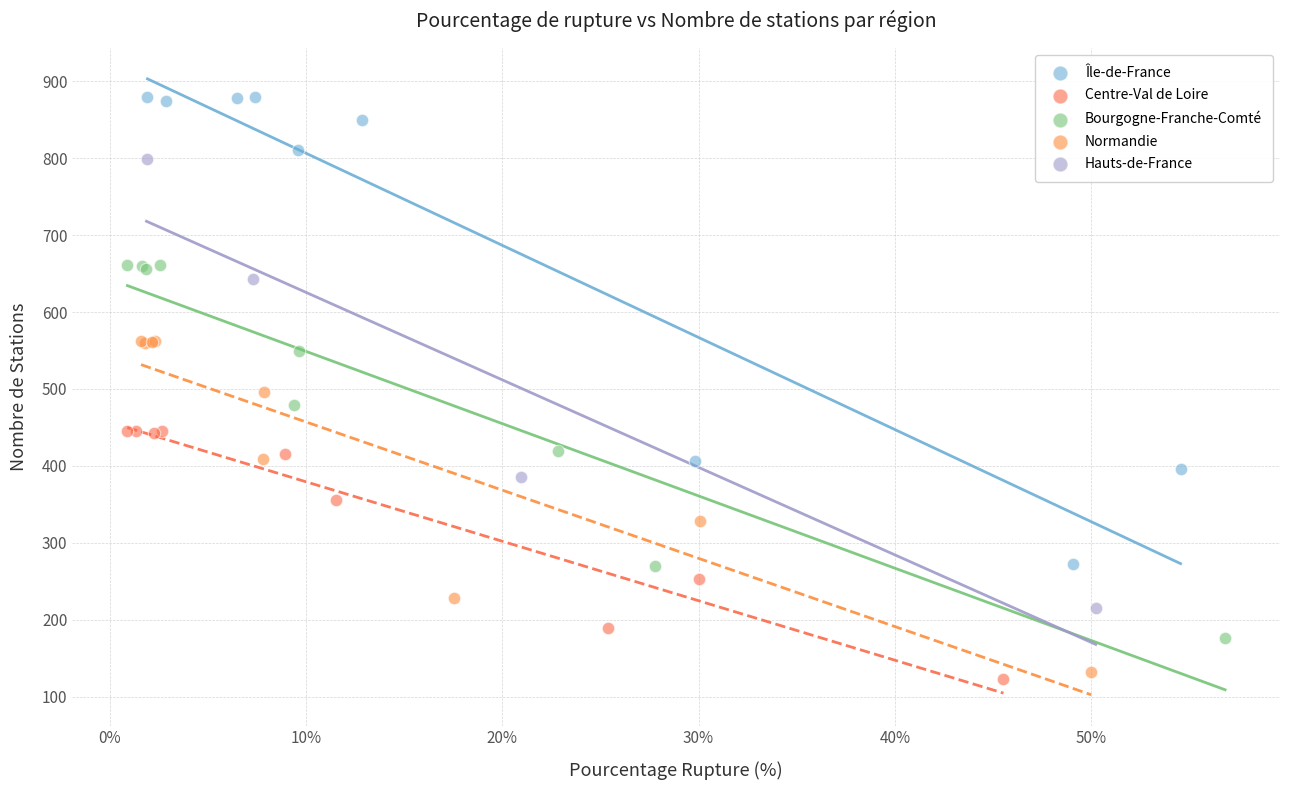

Which series has the largest Y range (max minus min)?

Île-de-France